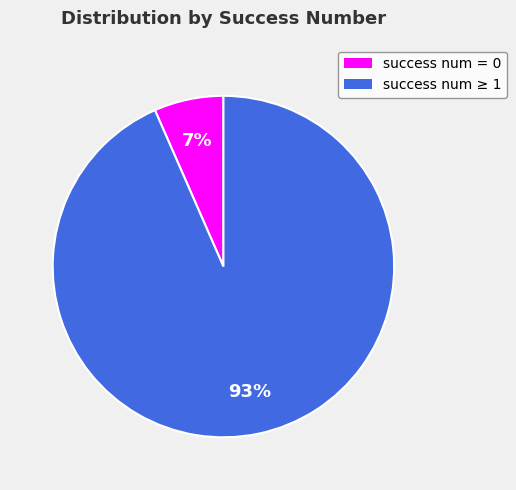

Is there a majority slice in this chart?

Yes